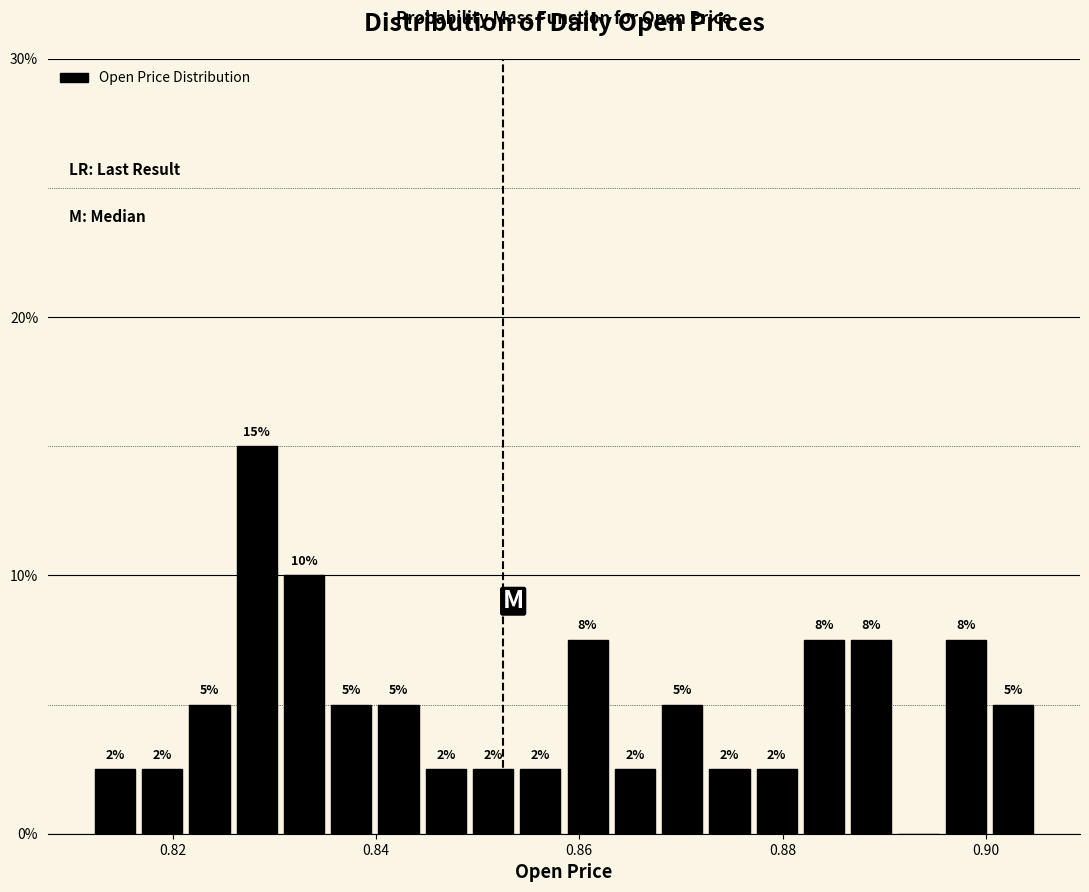

Read against the x-axis, roughly where is the centre of the tallest bar?

0.828